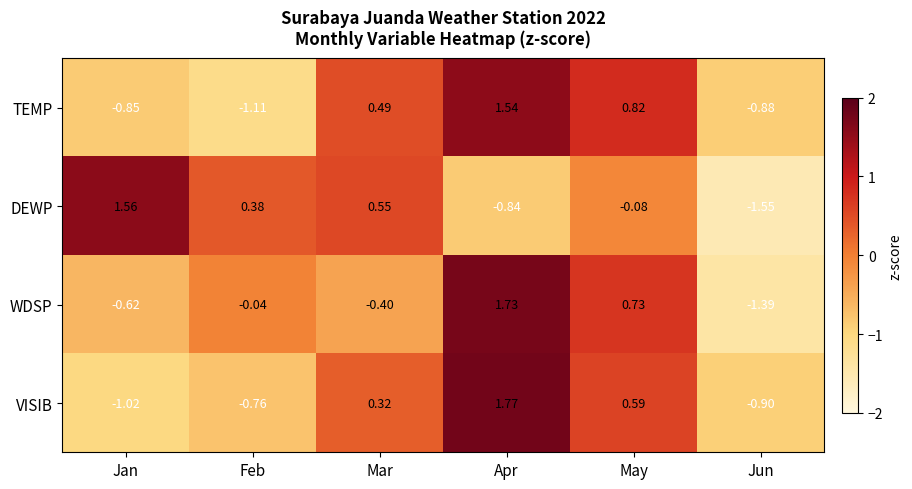

Rank the series by their maximum value, from highest to lowest.

VISIB, WDSP, DEWP, TEMP